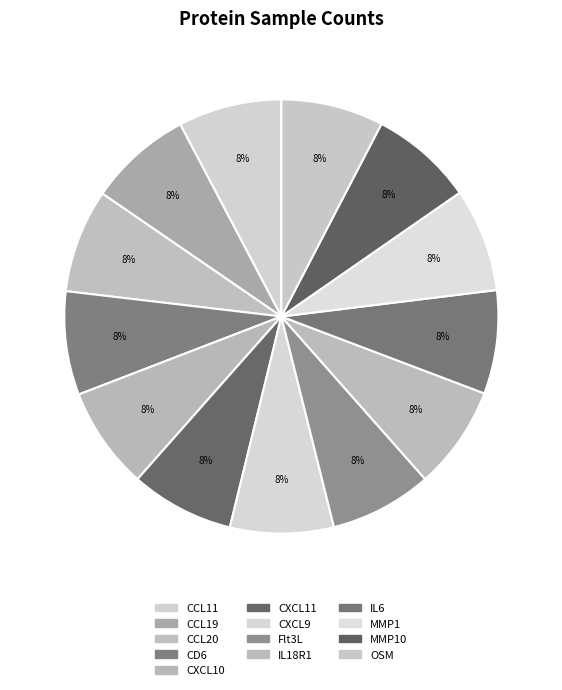

What is the largest slice in the pie chart?

CCL11